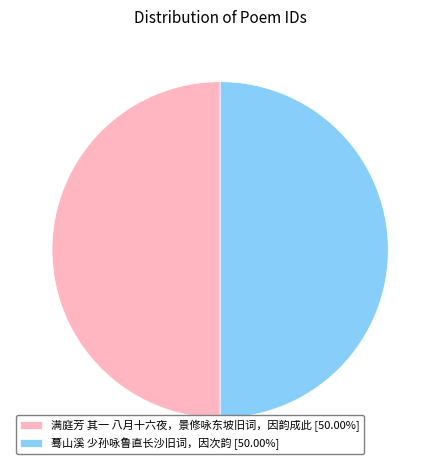

Count the number of slices in the pie.

2